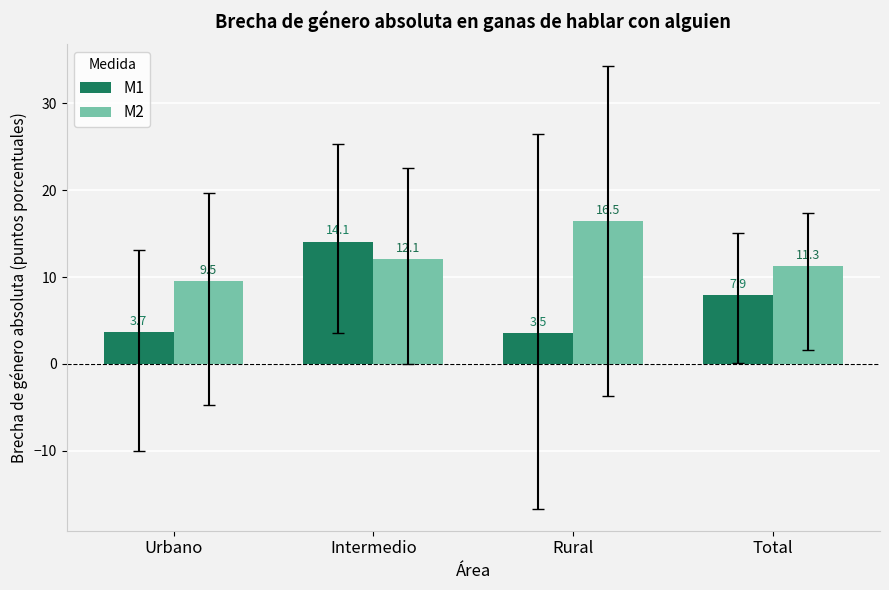

The M2 series shows 5.0 at Intermedio. True or false?

False